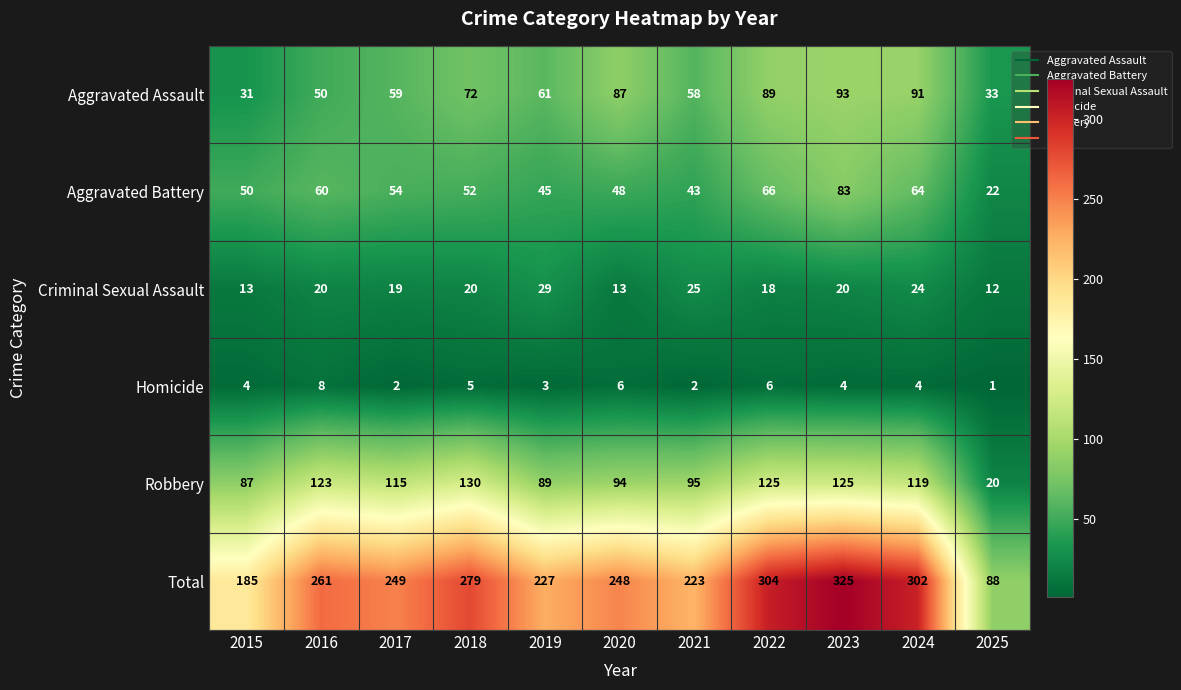

What is the difference between the second highest and second lowest values in the Aggravated Battery series?

23